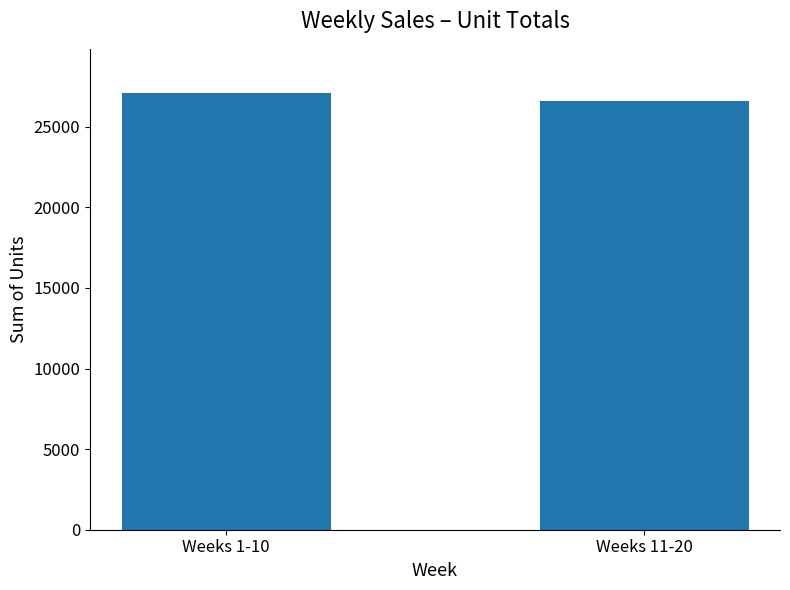

Between Weeks 11-20 and Weeks 1-10, which is larger?

Weeks 1-10